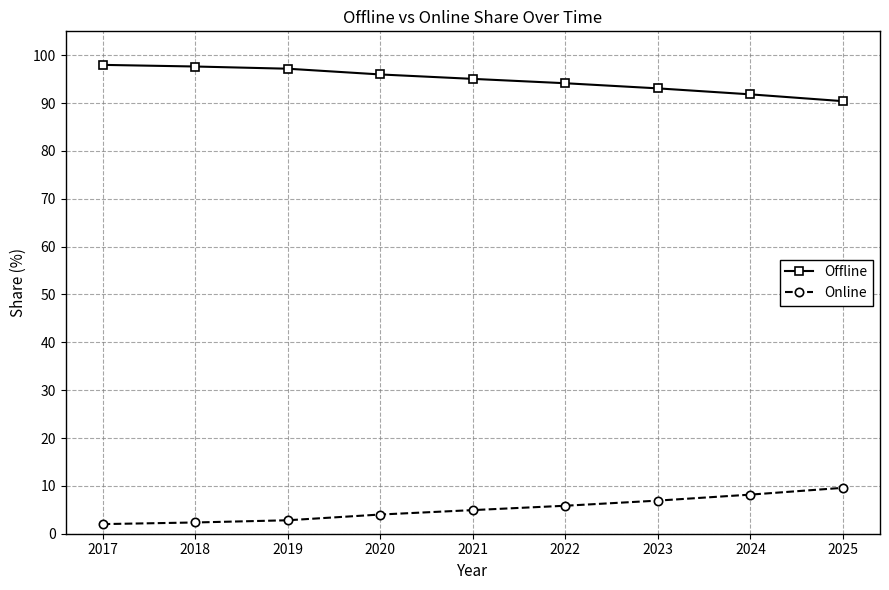

The value of Offline at 2022 is 94.2. True or false?

True